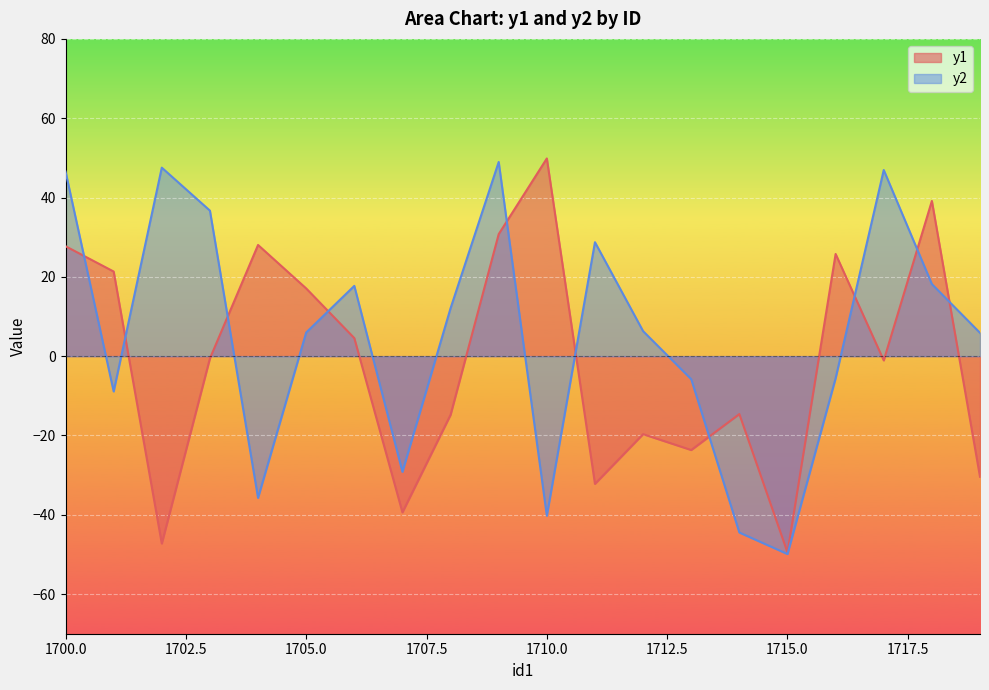

What is the difference between the maximum and minimum values in the y2 series?

98.9